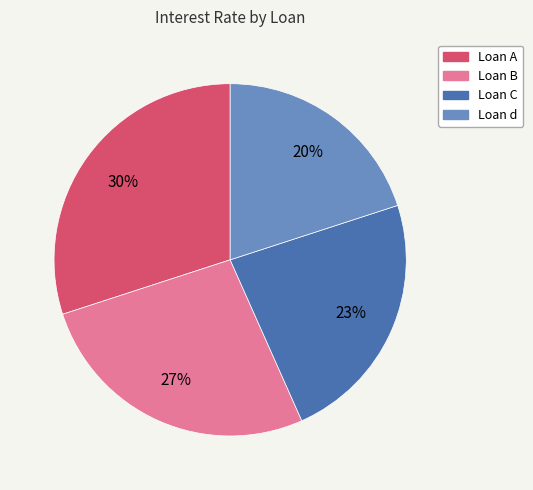

Is the sum of Loan d and Loan B greater than half?

No